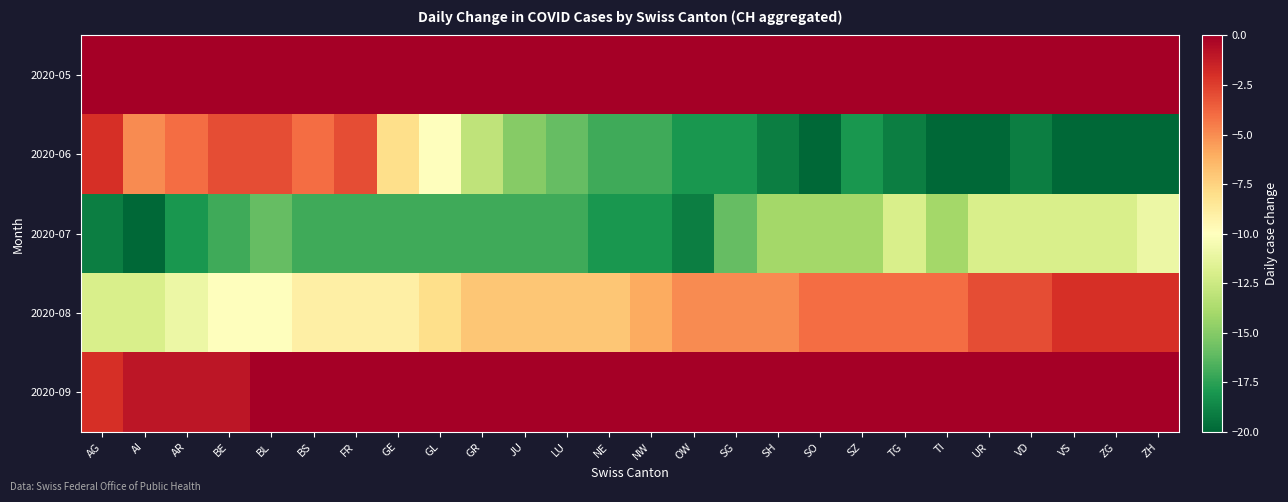

Reading left to right, what are all the values shown in this chart?

2020-05: AG=0	AI=0	AR=0	BE=0	BL=0	BS=0	FR=0	GE=0	GL=0	GR=0	JU=0	LU=0	NE=0	NW=0	OW=0	SG=0	SH=0	SO=0	SZ=0	TG=0	TI=0	UR=0	VD=0	VS=0	ZG=0	ZH=0
2020-06: AG=-2	AI=-5	AR=-4	BE=-3	BL=-3	BS=-4	FR=-3	GE=-8	GL=-10	GR=-13	JU=-15	LU=-16	NE=-17	NW=-17	OW=-18	SG=-18	SH=-19	SO=-20	SZ=-18	TG=-19	TI=-20	UR=-20	VD=-19	VS=-20	ZG=-20	ZH=-20
2020-07: AG=-19	AI=-20	AR=-18	BE=-17	BL=-16	BS=-17	FR=-17	GE=-17	GL=-17	GR=-17	JU=-17	LU=-17	NE=-18	NW=-18	OW=-19	SG=-16	SH=-14	SO=-14	SZ=-14	TG=-12	TI=-14	UR=-12	VD=-12	VS=-12	ZG=-12	ZH=-11
2020-08: AG=-12	AI=-12	AR=-11	BE=-10	BL=-10	BS=-9	FR=-9	GE=-9	GL=-8	GR=-7	JU=-7	LU=-7	NE=-7	NW=-6	OW=-5	SG=-5	SH=-5	SO=-4	SZ=-4	TG=-4	TI=-4	UR=-3	VD=-3	VS=-2	ZG=-2	ZH=-2
2020-09: AG=-2	AI=-1	AR=-1	BE=-1	BL=0	BS=0	FR=0	GE=0	GL=0	GR=0	JU=0	LU=0	NE=0	NW=0	OW=0	SG=0	SH=0	SO=0	SZ=0	TG=0	TI=0	UR=0	VD=0	VS=0	ZG=0	ZH=0